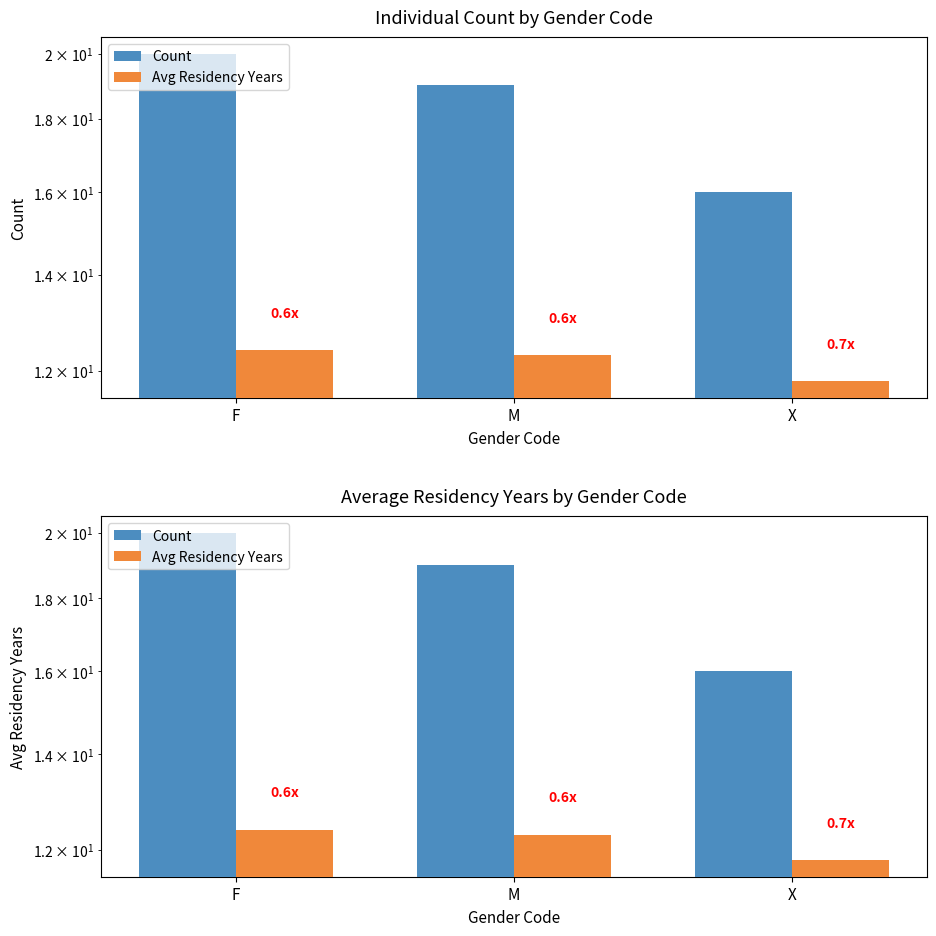

Between M and X, which is larger?

M